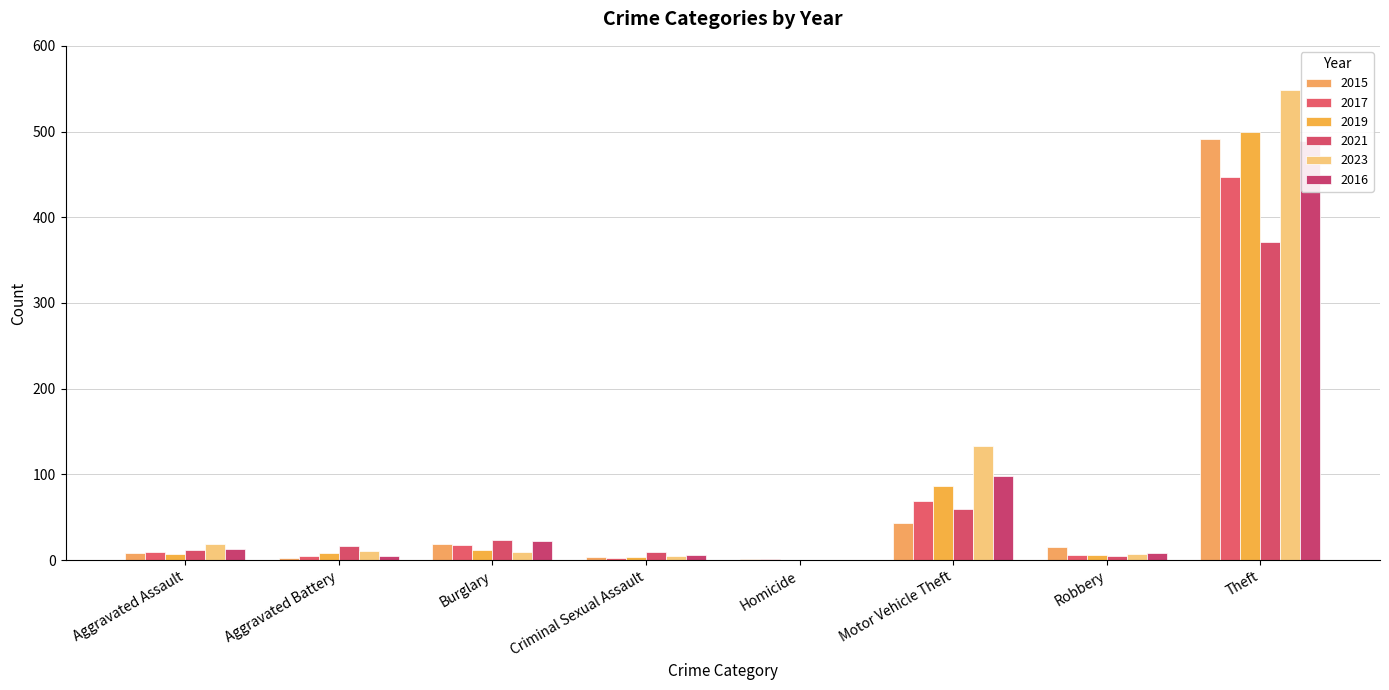

Reading right to left, what are all the values shown in this chart?

2015: Theft=491	Robbery=15	Motor Vehicle Theft=43	Homicide=1	Criminal Sexual Assault=4	Burglary=19	Aggravated Battery=3	Aggravated Assault=8
2017: Theft=447	Robbery=6	Motor Vehicle Theft=69	Homicide=1	Criminal Sexual Assault=2	Burglary=18	Aggravated Battery=5	Aggravated Assault=10
2019: Theft=499	Robbery=6	Motor Vehicle Theft=87	Homicide=0	Criminal Sexual Assault=4	Burglary=12	Aggravated Battery=8	Aggravated Assault=7
2021: Theft=371	Robbery=5	Motor Vehicle Theft=60	Homicide=0	Criminal Sexual Assault=9	Burglary=23	Aggravated Battery=17	Aggravated Assault=12
2023: Theft=549	Robbery=7	Motor Vehicle Theft=133	Homicide=0	Criminal Sexual Assault=5	Burglary=9	Aggravated Battery=11	Aggravated Assault=19
2016: Theft=489	Robbery=8	Motor Vehicle Theft=98	Homicide=0	Criminal Sexual Assault=6	Burglary=22	Aggravated Battery=5	Aggravated Assault=13